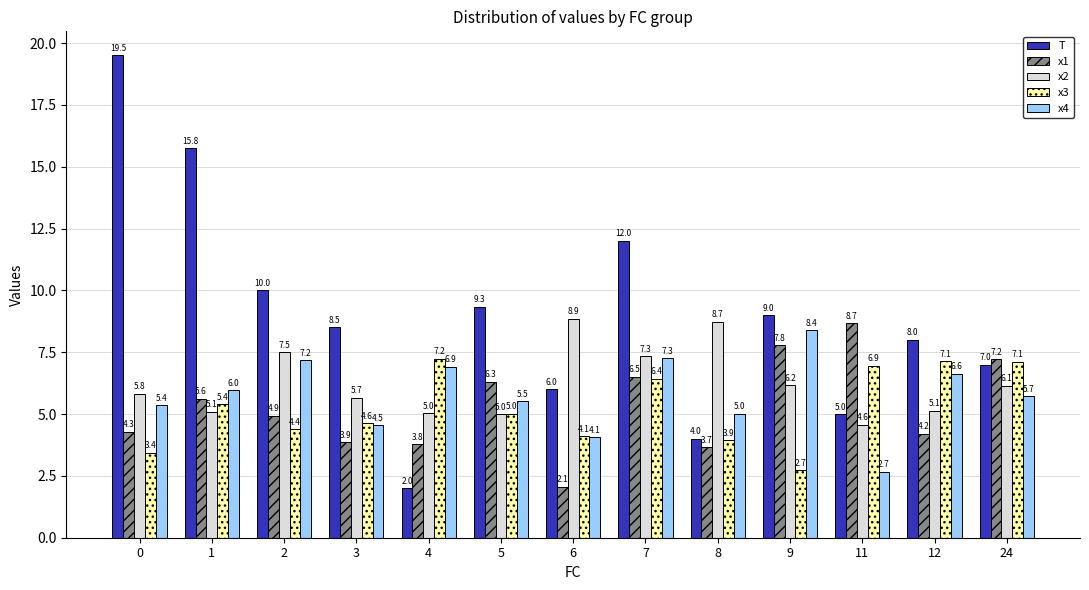

How many bars are there in total?

65